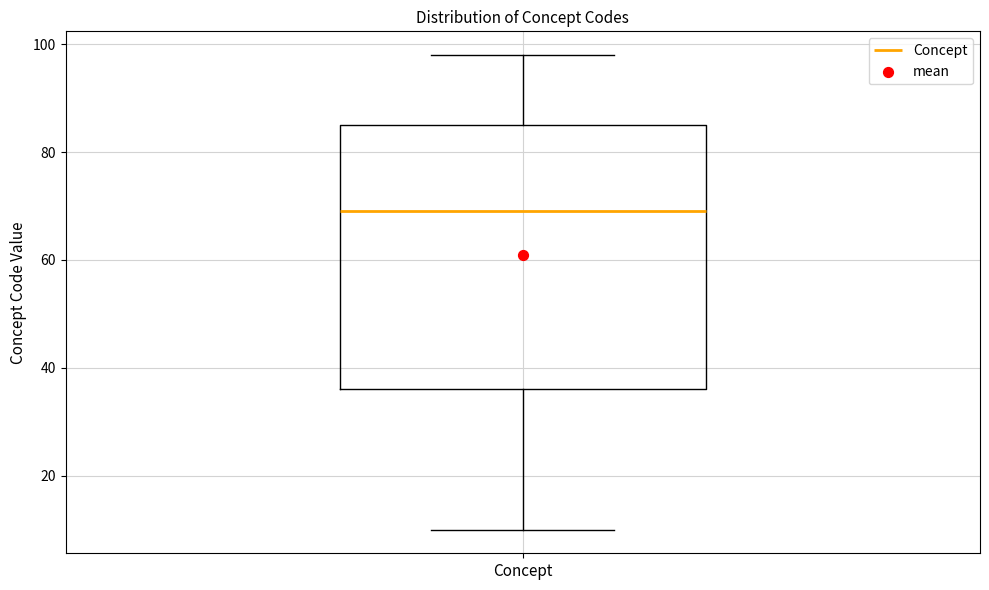

Where does the median line of the box for Concept sit on the y-axis? The values are not printed on the chart, so give them approximately, as read against the axis.

70